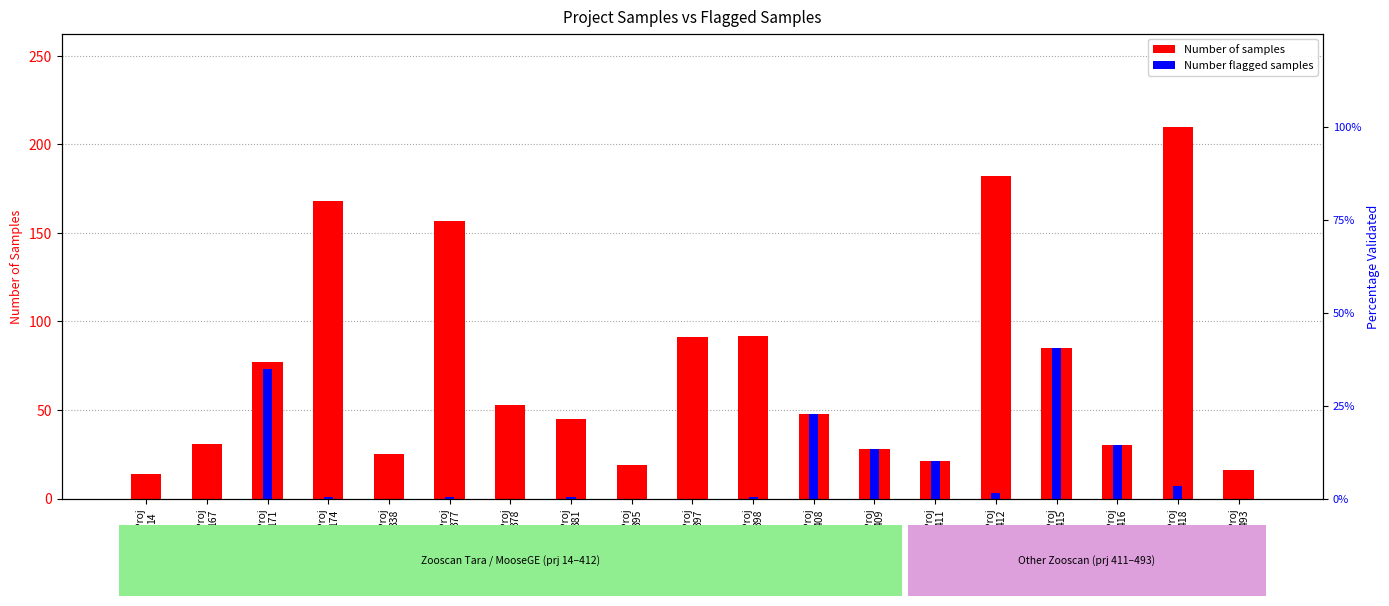

Which category has the highest value in the Number of samples series?

Proj
418